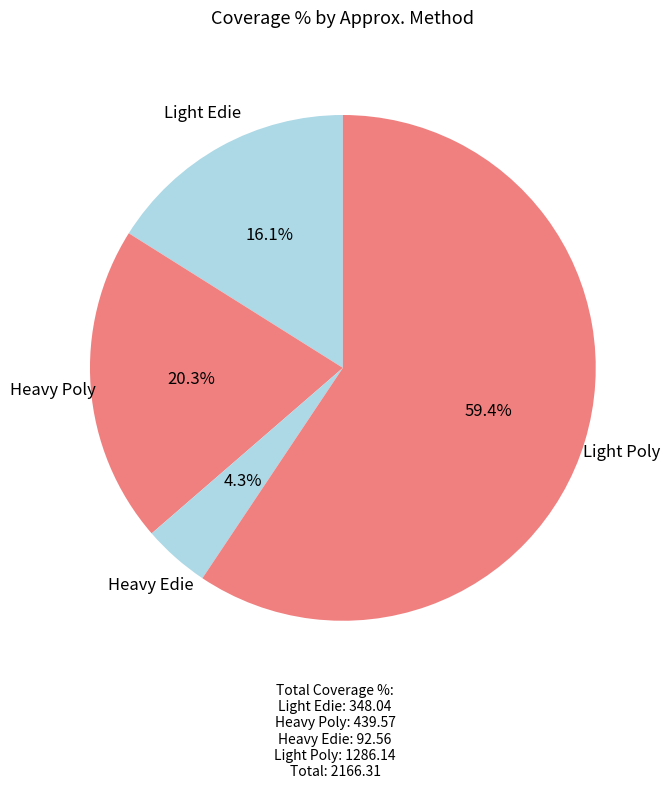

What is the ratio of the value at Light Edie to the value at Light Poly?

0.3